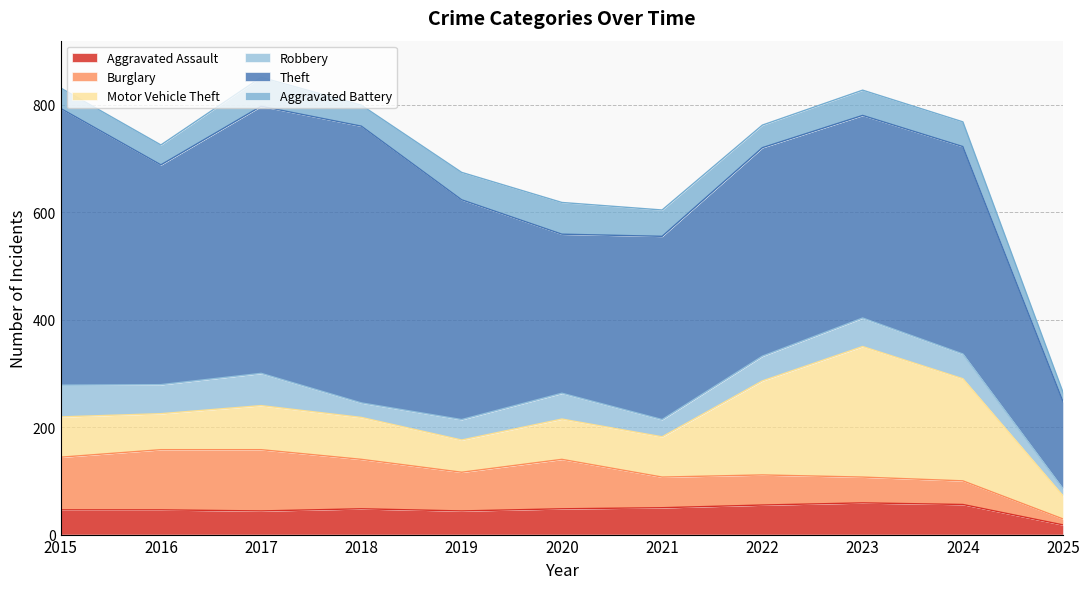

What is the difference between the Robbery values at 2025 and 2015?

46